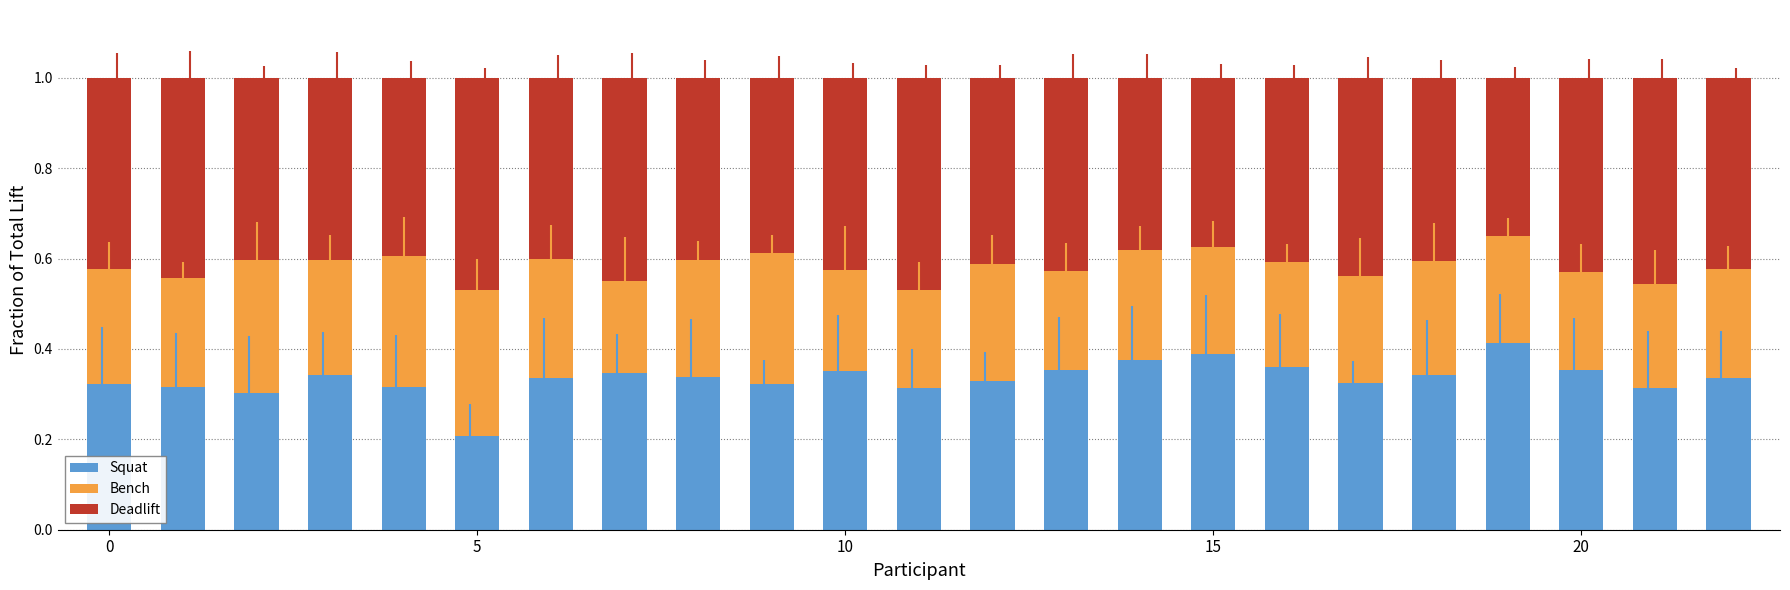

Are the bars horizontal?

No